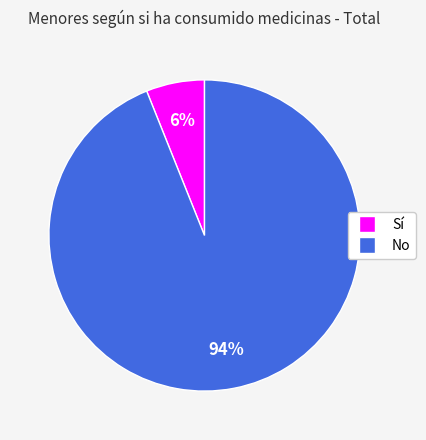

To the nearest percent, what is the combined percentage of Sí and No?

100%